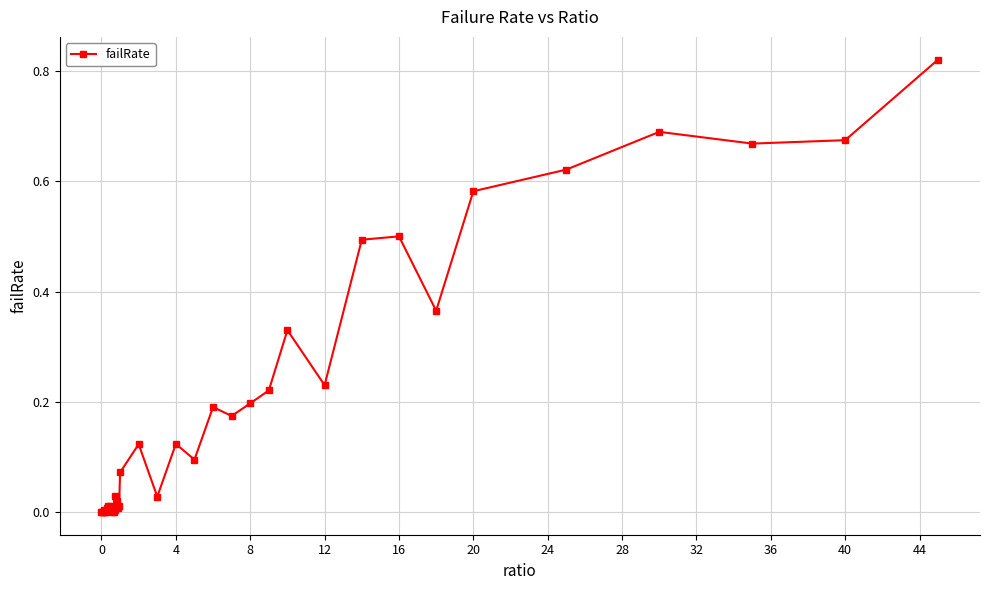

True or false: the data has more than 0 interior local peaks.

True